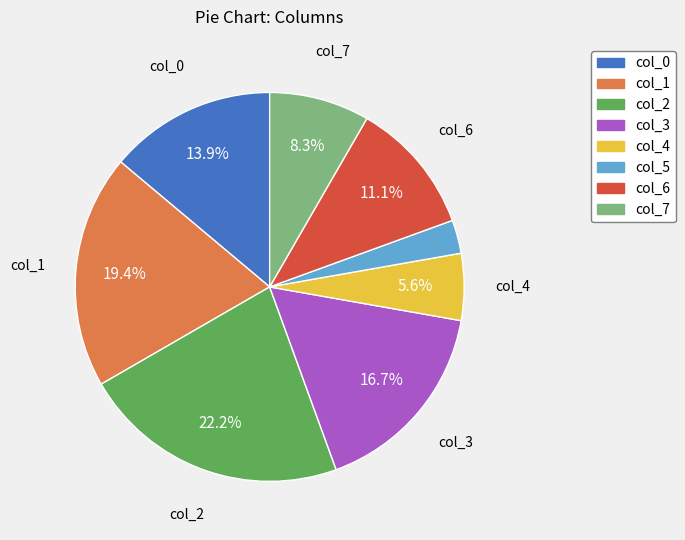

Combined, do col_3 and col_5 account for over 50%?

No